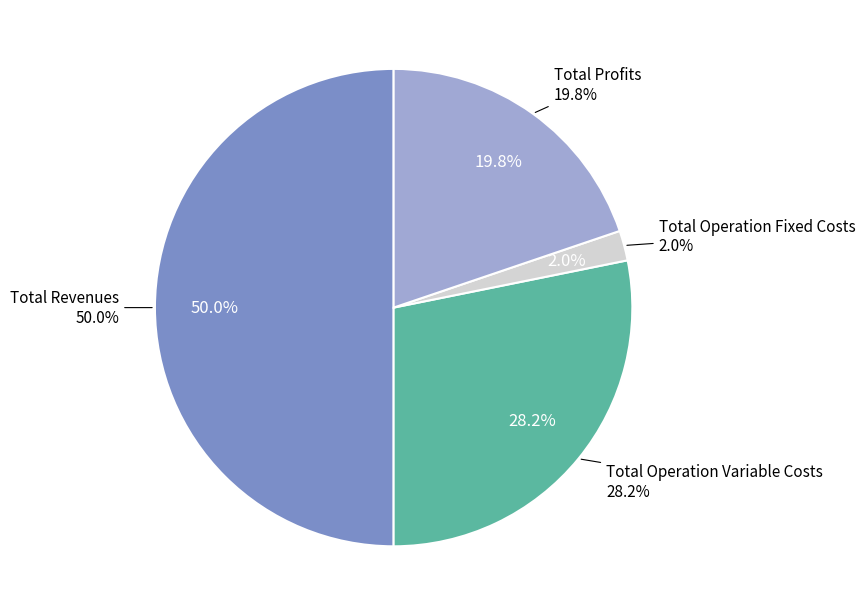

True or false: Total Capital Costs accounts for 0% of the total.

True